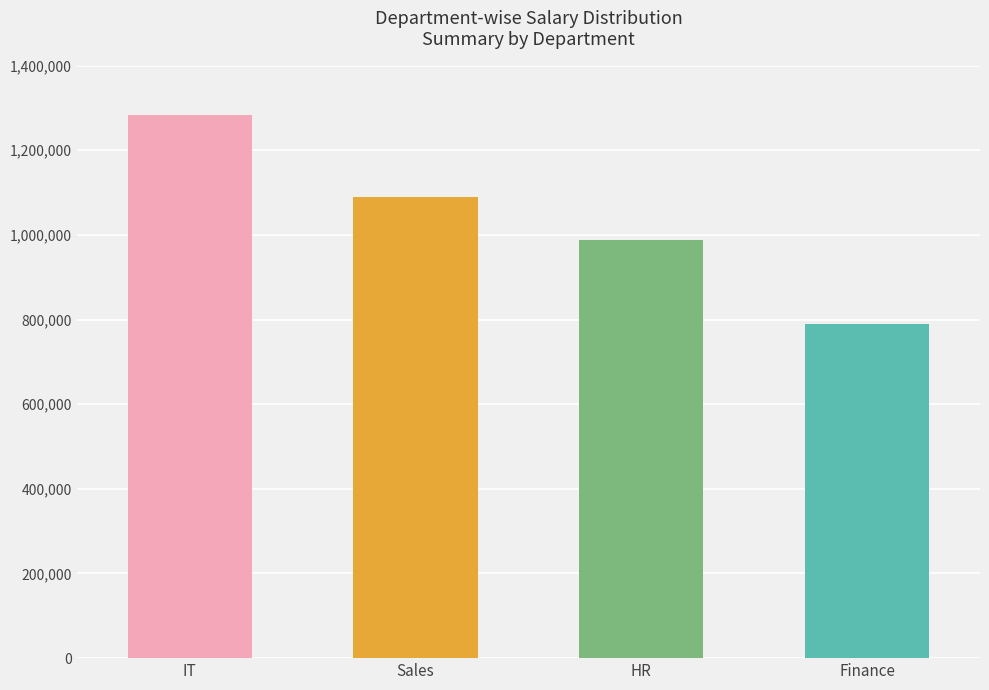

At which category does the chart reach its peak across all series?

IT